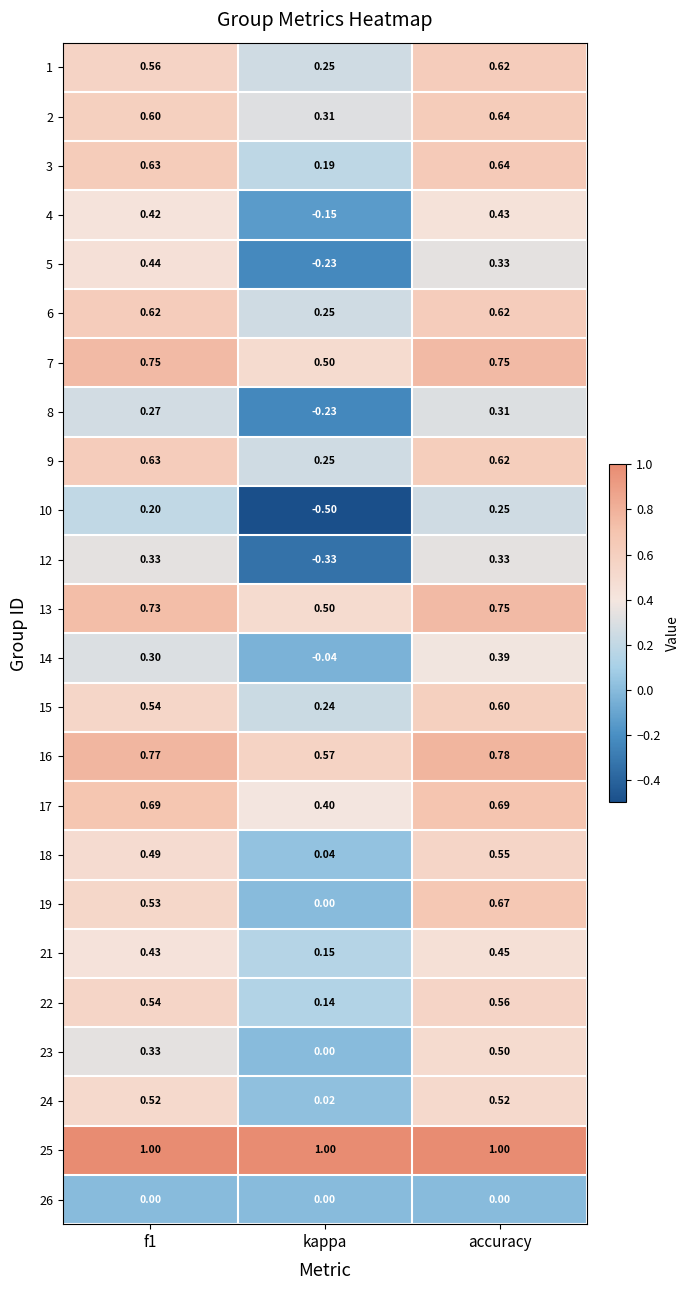

At which label is 14 closest to 0?

kappa